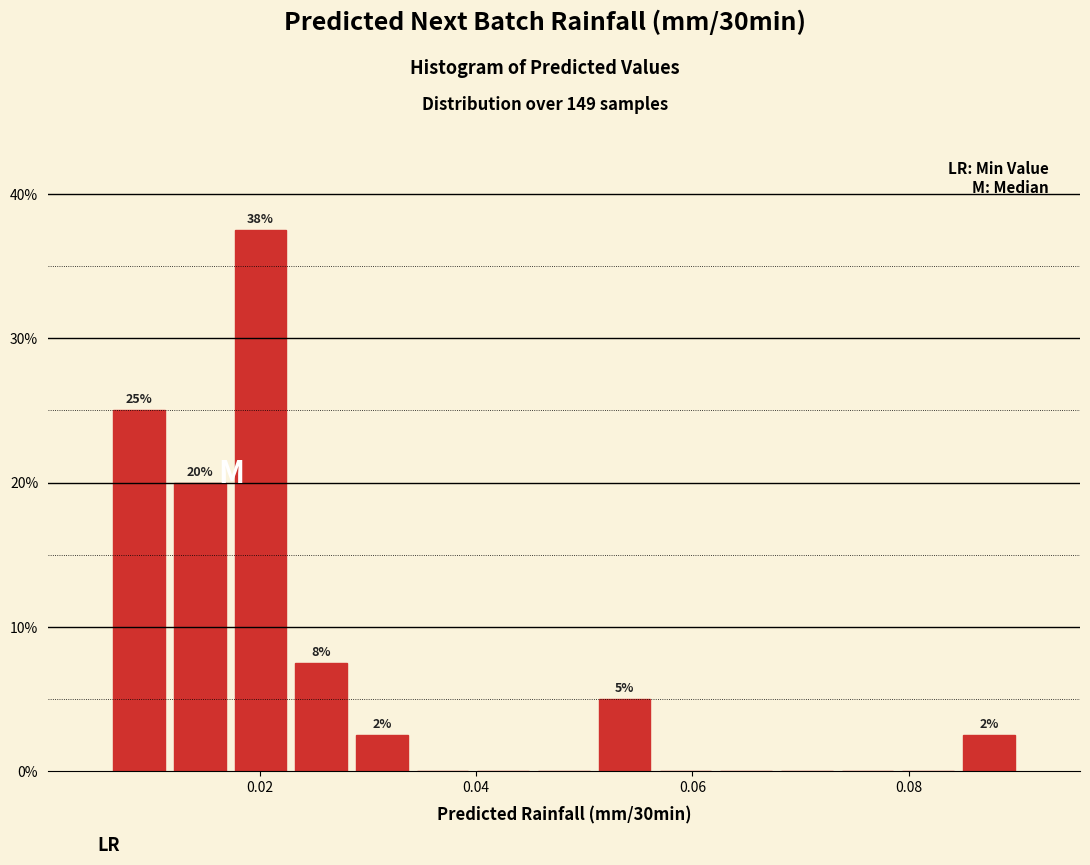

Around what value on the x-axis is the tallest bar? Give the approximate position of its centre, as read against the axis.

0.020